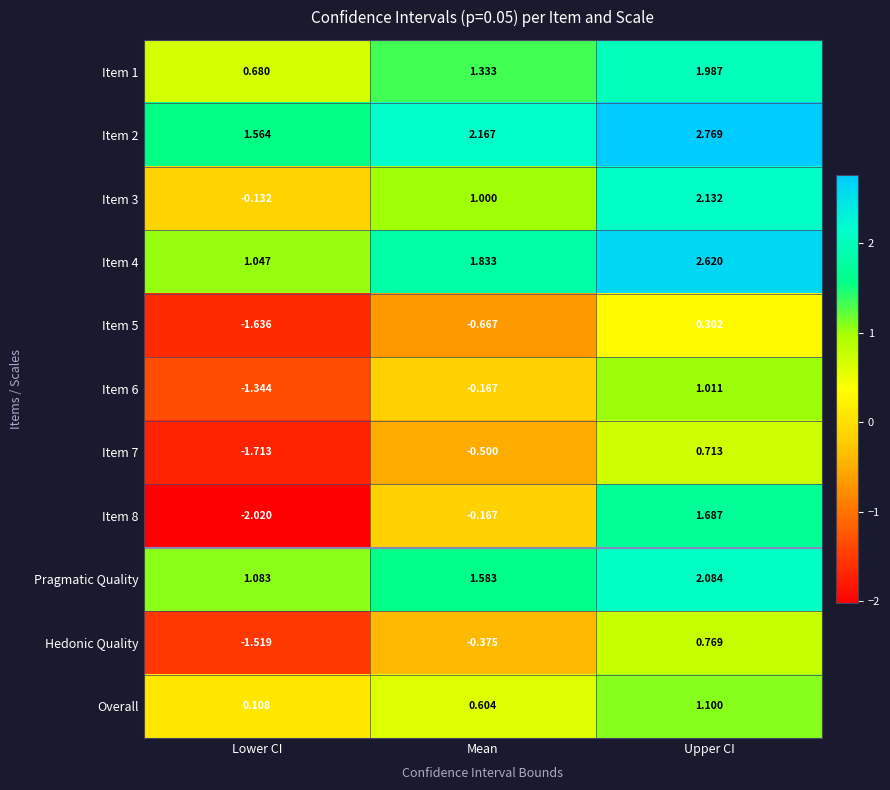

Which label corresponds to the smallest value in the chart?

Lower CI